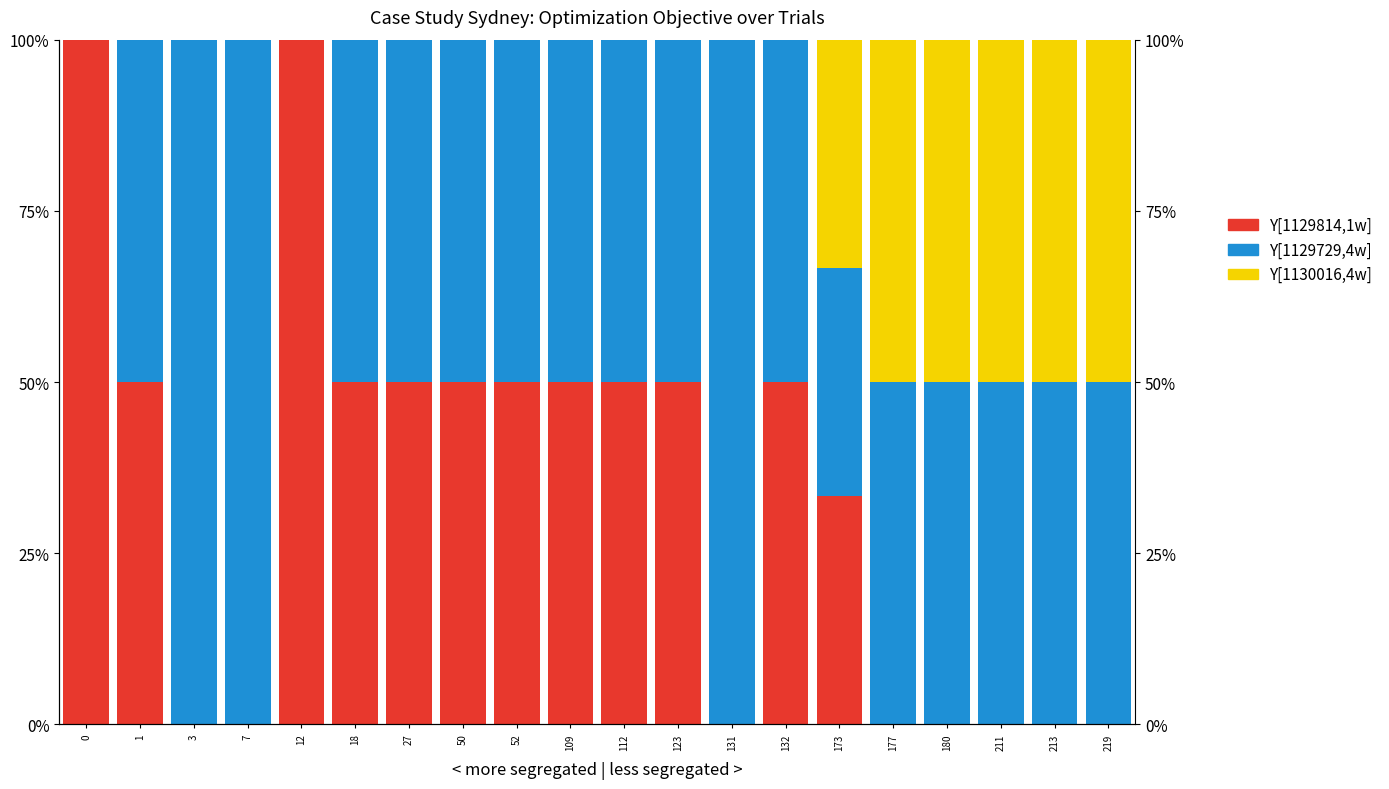

What are all the series names shown in the legend?

Y[1129814,1w], Y[1129729,4w], Y[1130016,4w]